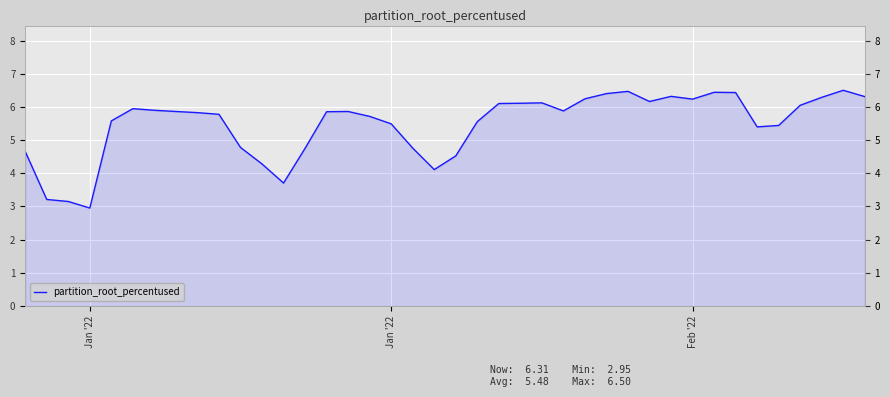

What is the sum of all values?

219.2